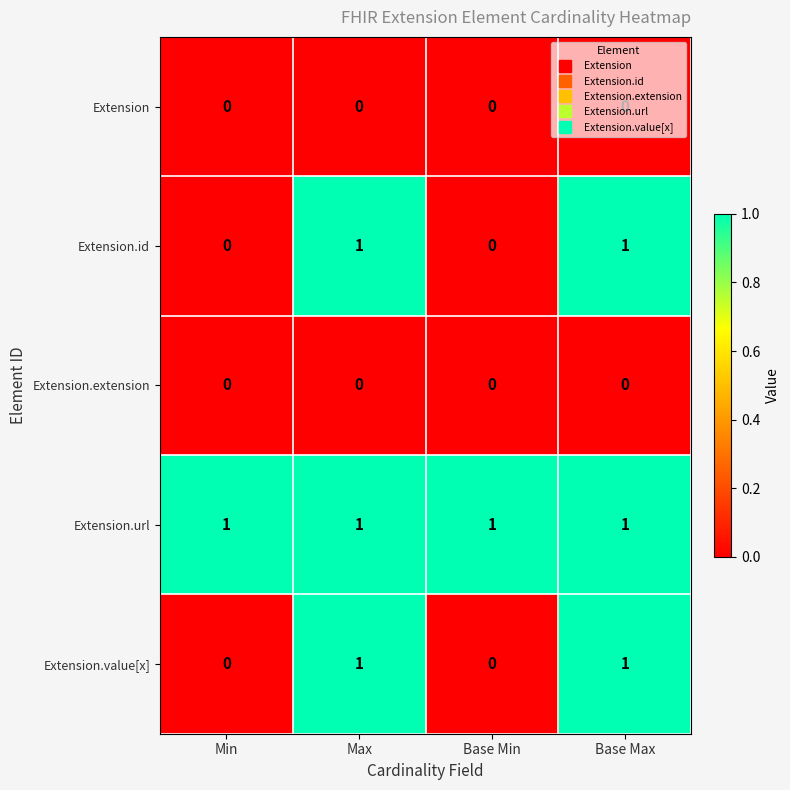

What is the total value across all series at Min?

1